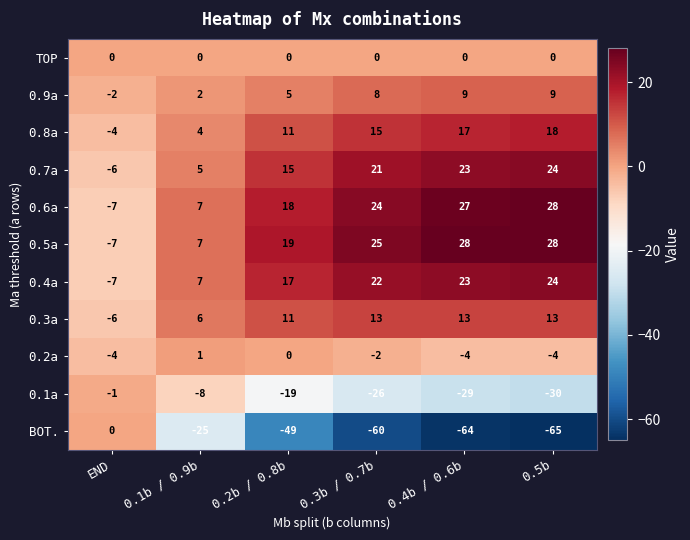

At which category is the sum across all series the highest?

0.5b